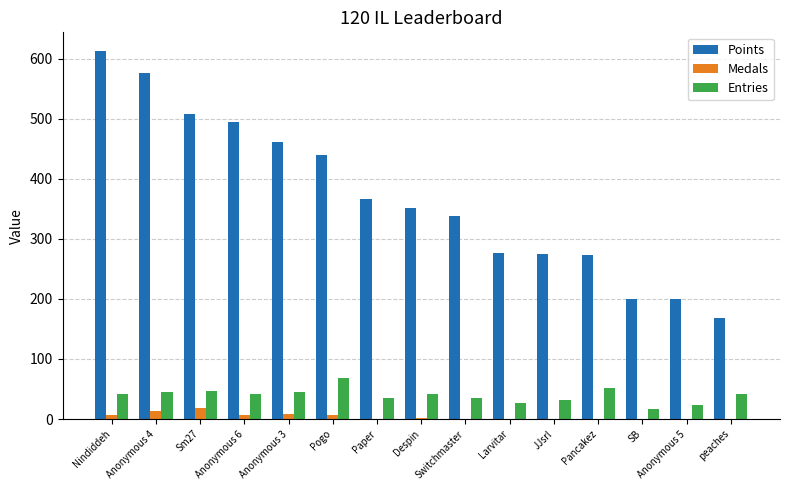

What is the sum of the Points values at Pancakez and JJsrl?

548